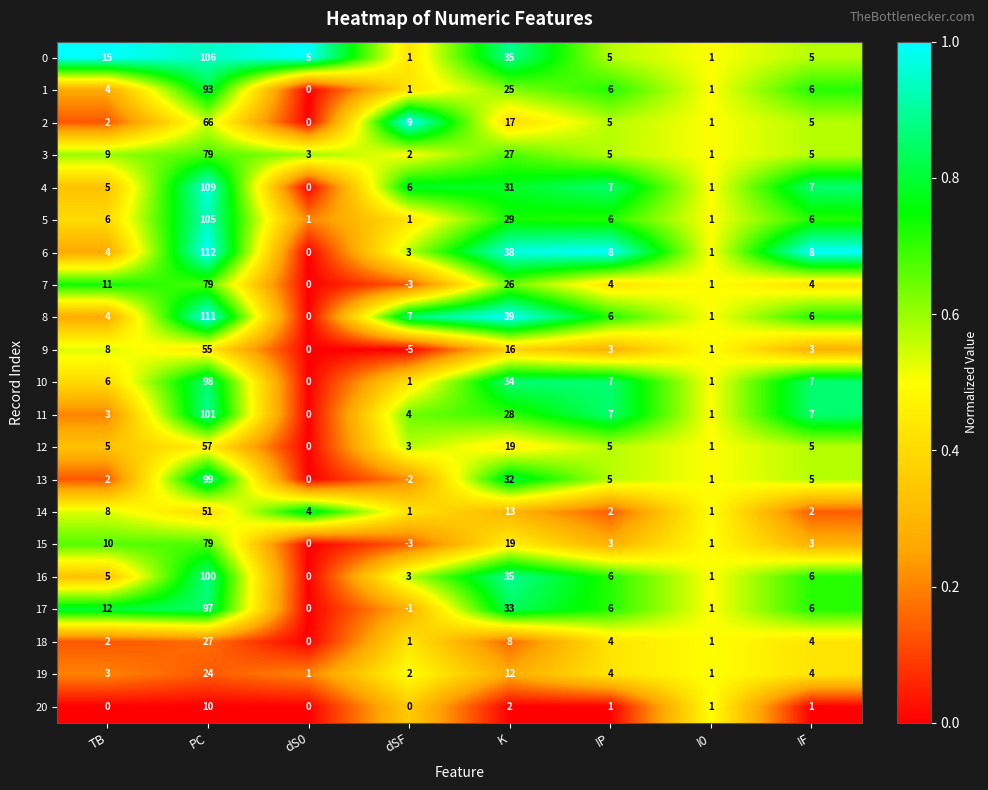

Which series has the widest spread of values?

6